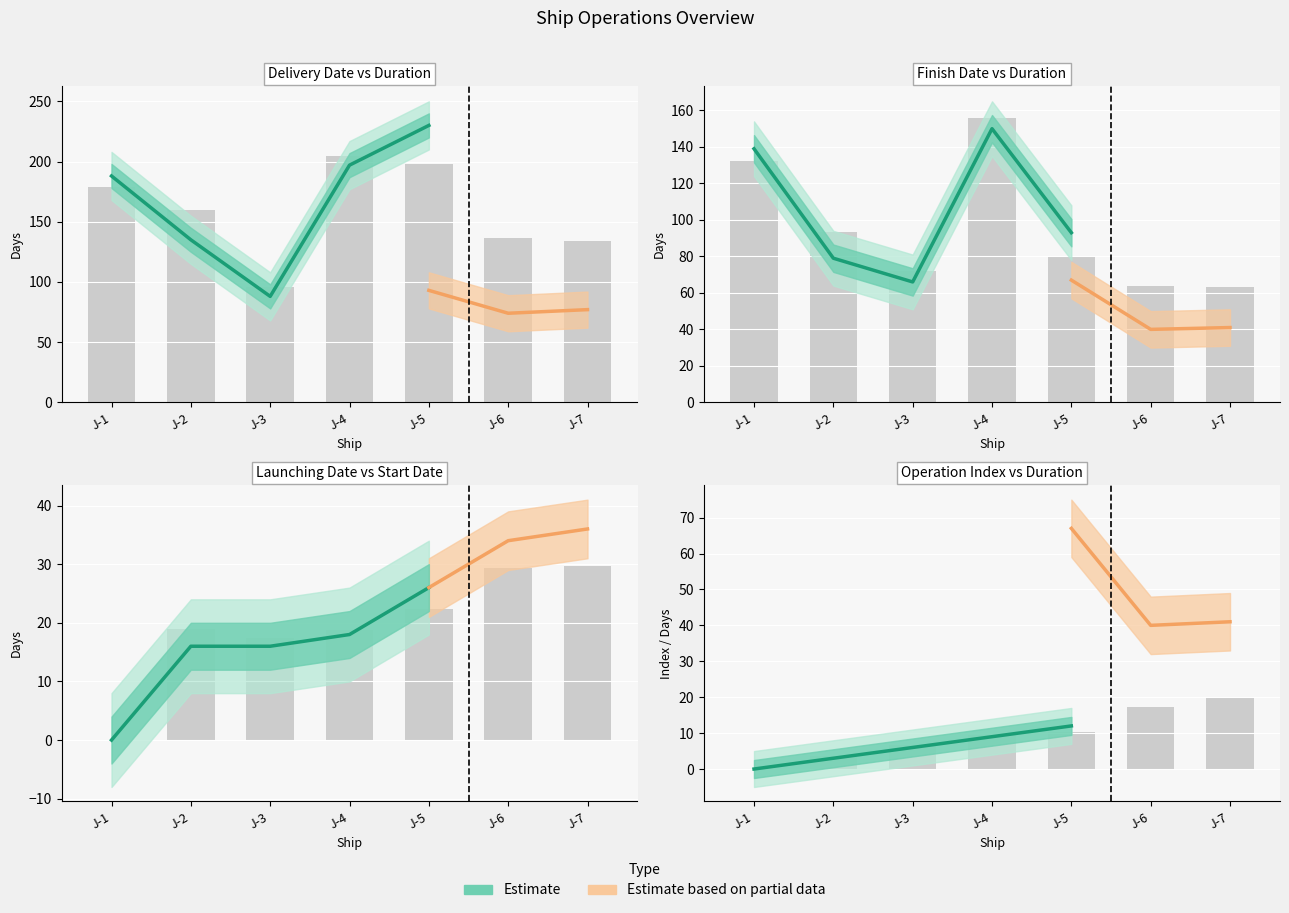

What is the sum of the Launching_Date values at J-4 and J-7?

54